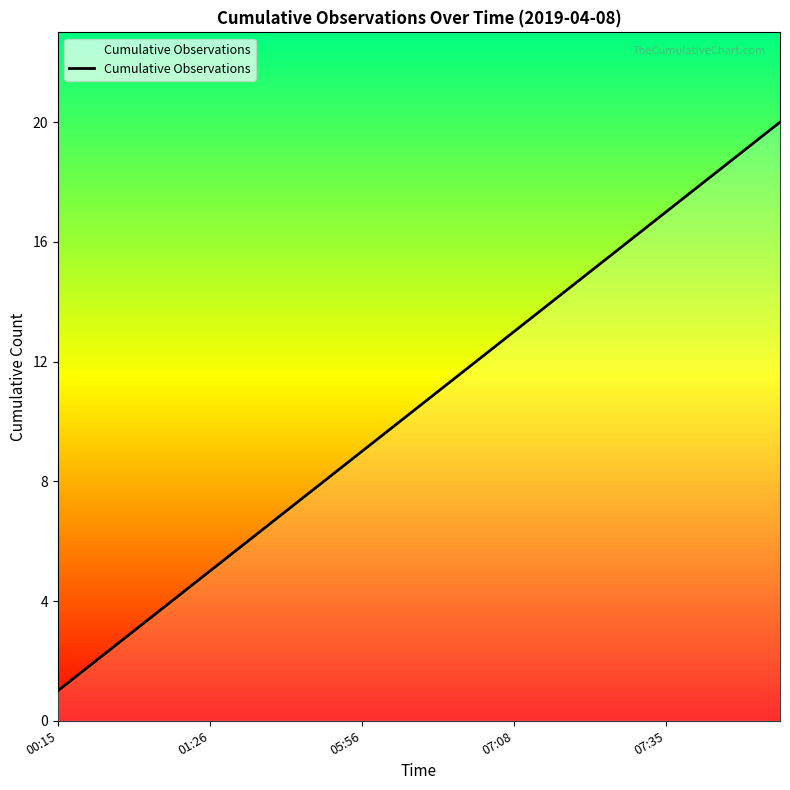

True or false: the data has more than 0 interior local peaks.

False